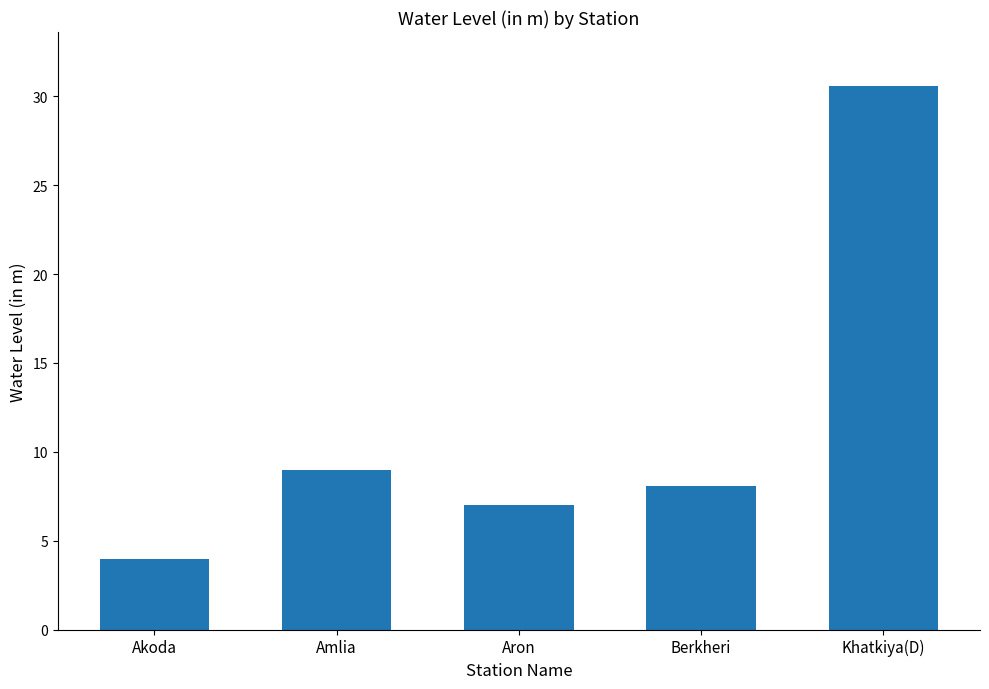

True or false: the data shows 6.0 at Akoda.

False